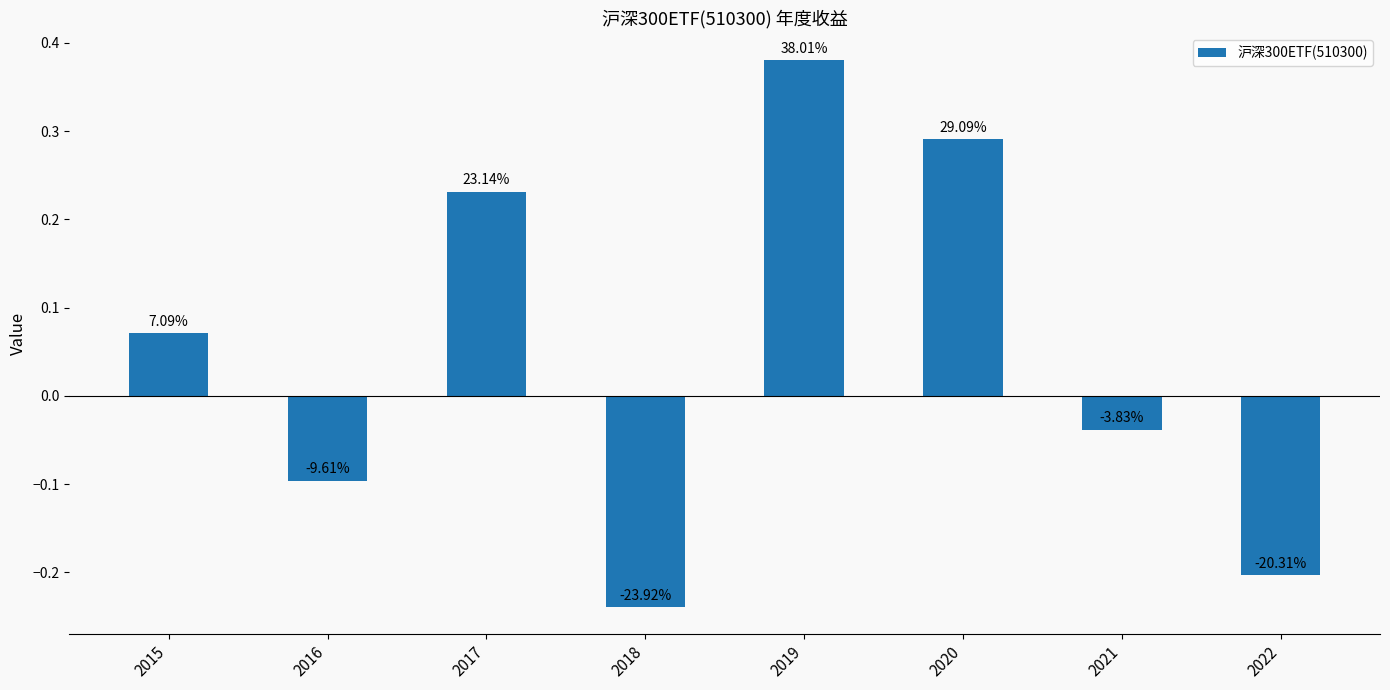

Does the chart contain stacked bars?

No